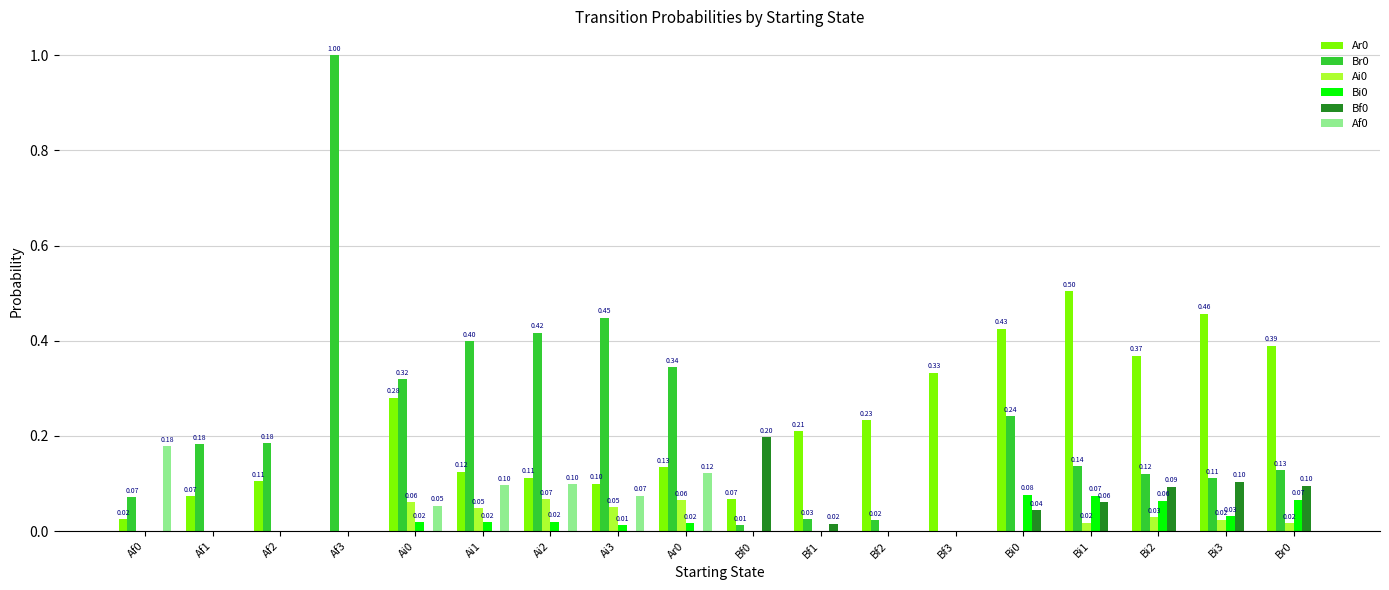

At which category is the sum across all series the highest?

Af3